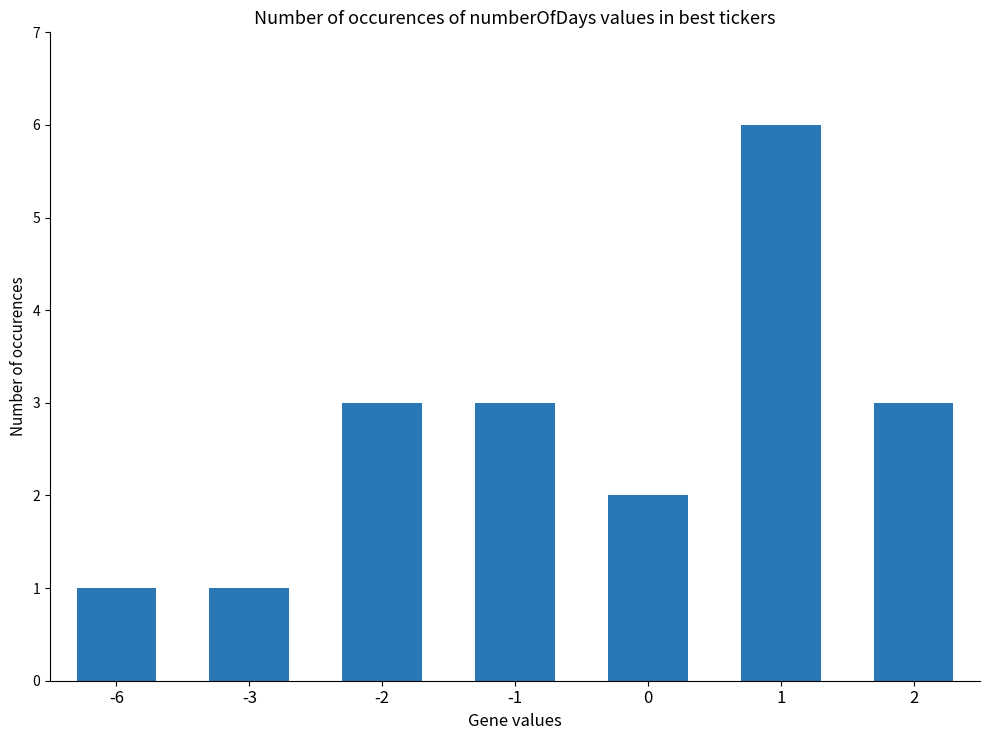

What is the change in value from -6 to 2?

+2